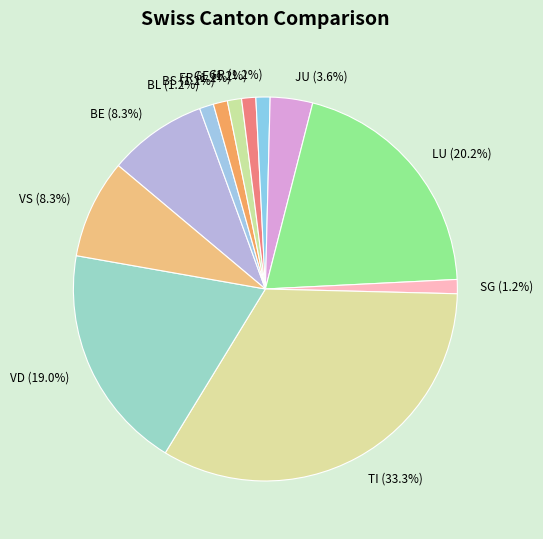

What is the total percentage of GE (1.2%) and TI (33.3%)?

34.5%